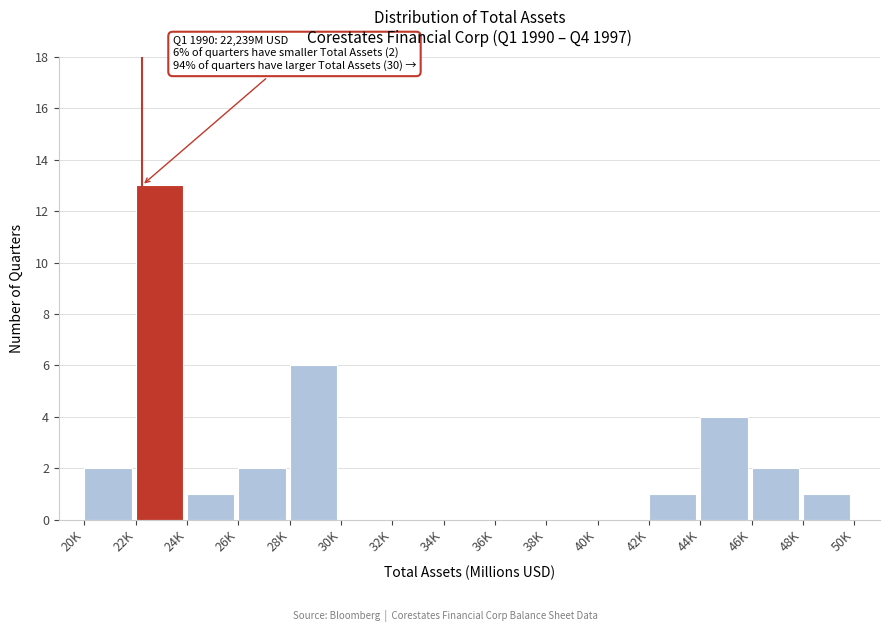

Reading left to right, list all the values displayed in this chart.

20K=2	22K=13	24K=1	26K=2	28K=6	30K=0	32K=0	34K=0	36K=0	38K=0	40K=0	42K=1	44K=4	46K=2	48K=1